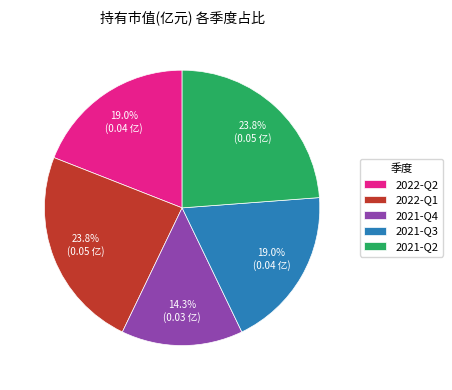

How many segments does this pie chart have?

5